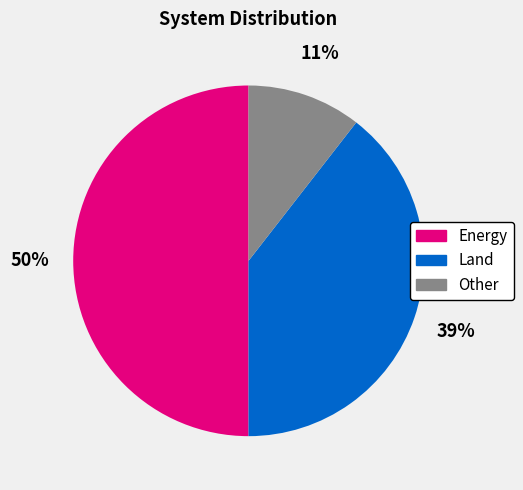

Count the number of slices in the pie.

3